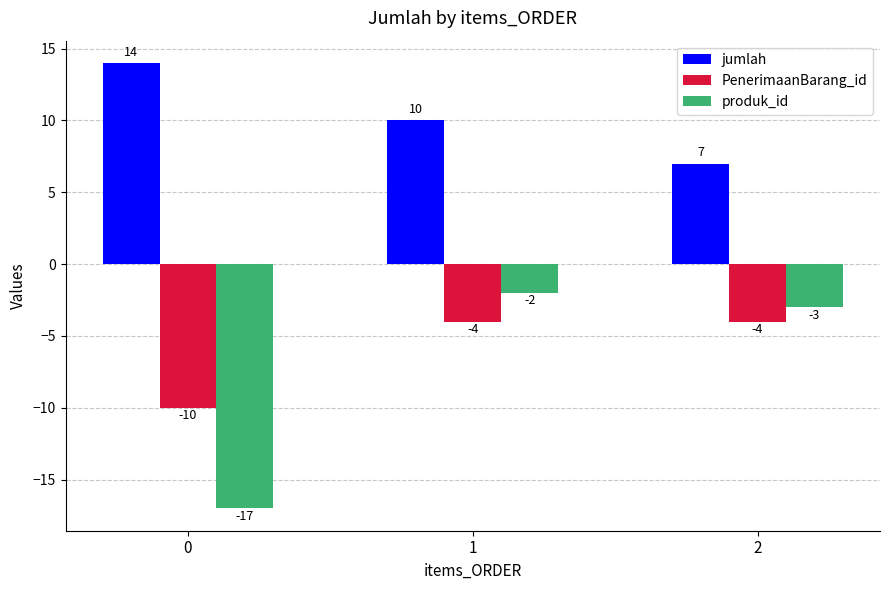

Rank the series at 1 from lowest to highest value.

PenerimaanBarang_id, produk_id, jumlah